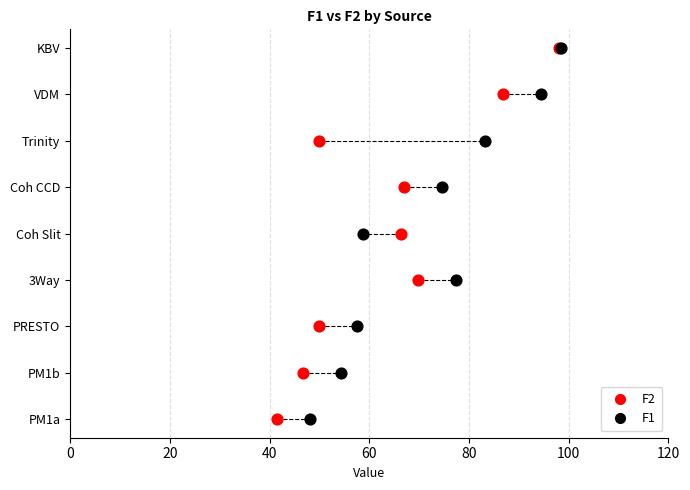

What are all the series names shown in the legend?

F2, F1